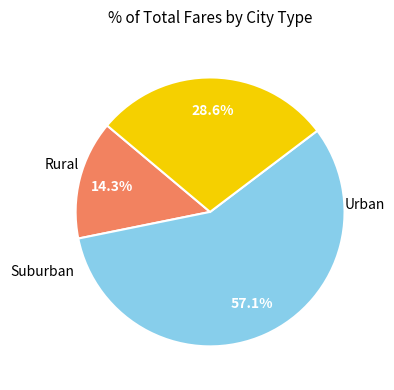

Is there a majority slice in this chart?

Yes